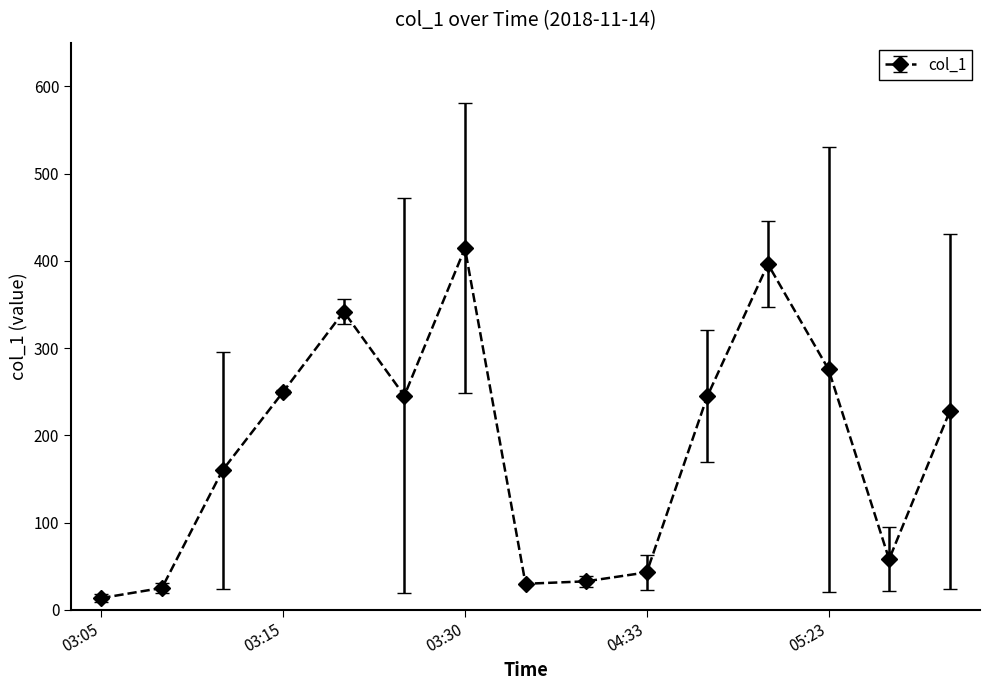

What is the difference between the maximum and minimum values?

401.0